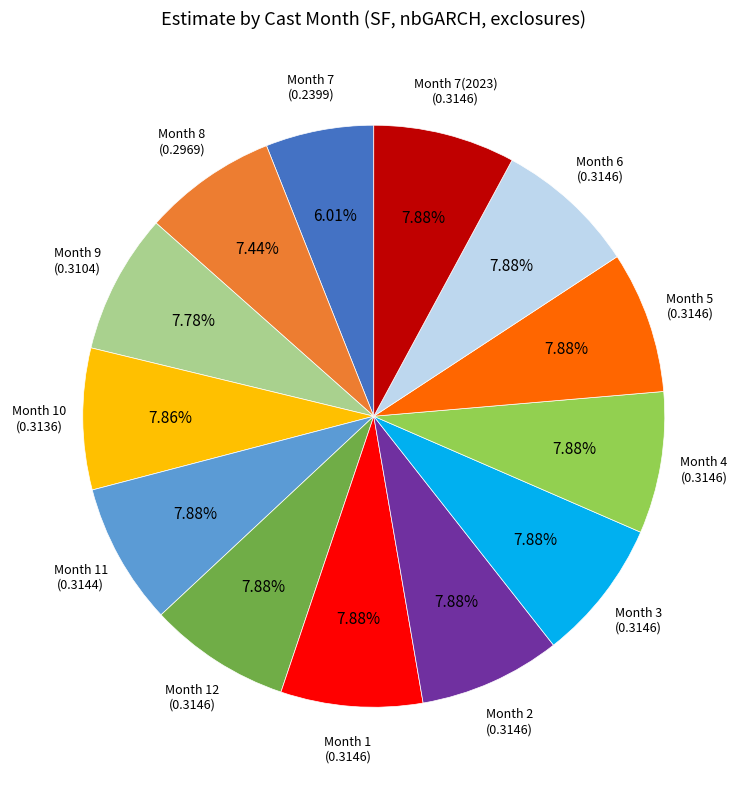

Does any single category account for the majority?

No